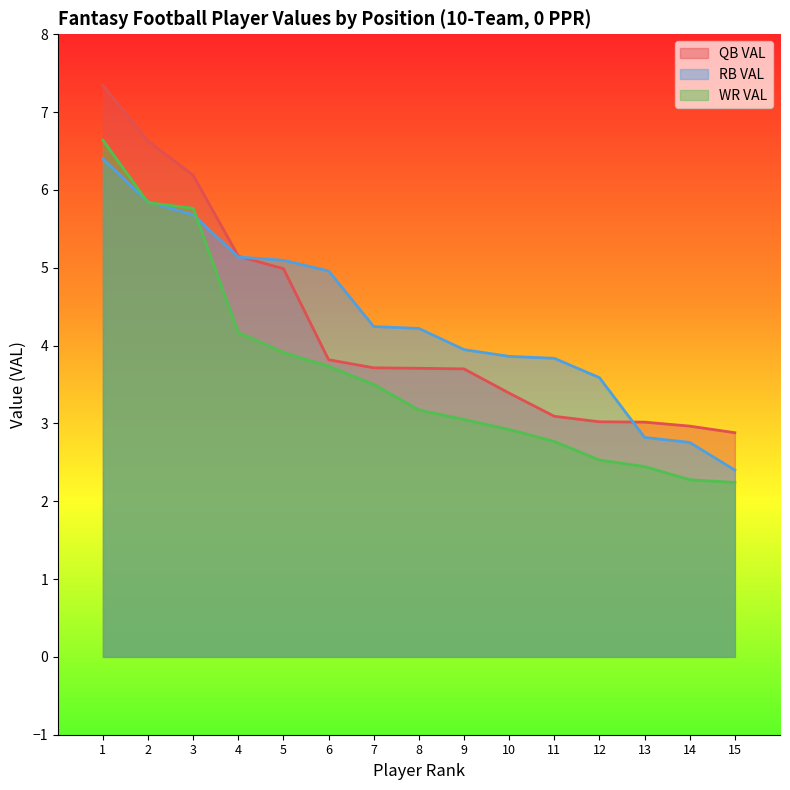

What are all the series names shown in the legend?

QB VAL, RB VAL, WR VAL